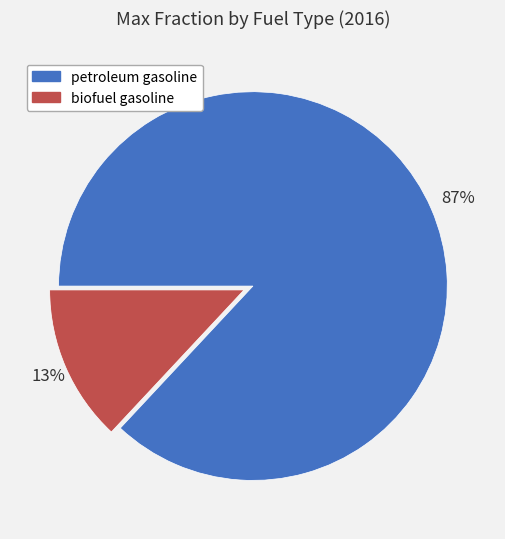

To the nearest percent, what percentage of the pie is biofuel gasoline?

13%